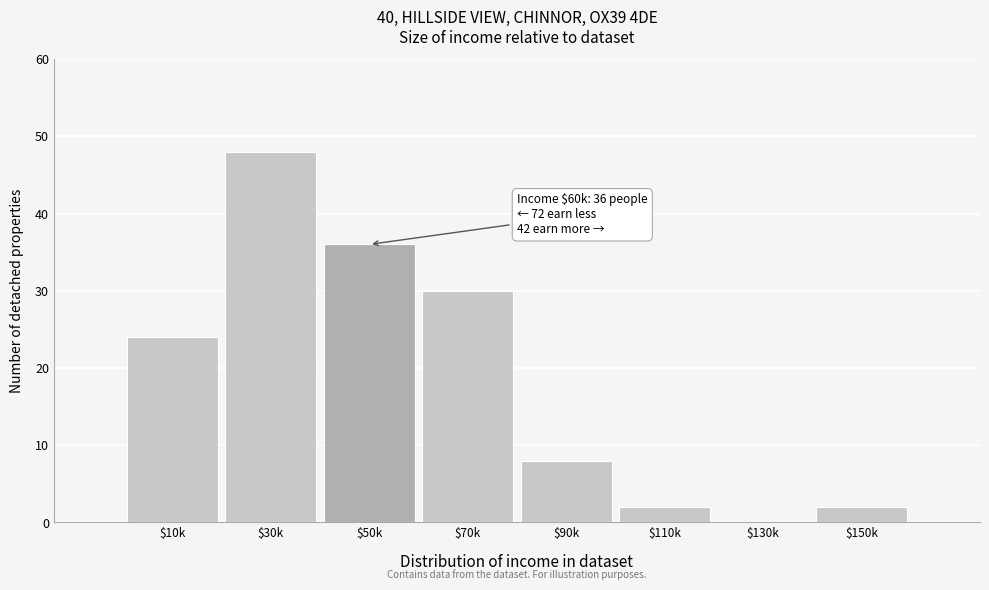

Read the value at $90k.

8